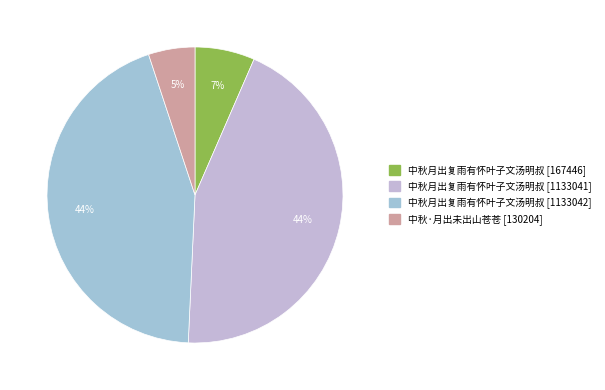

Count the number of slices in the pie.

4